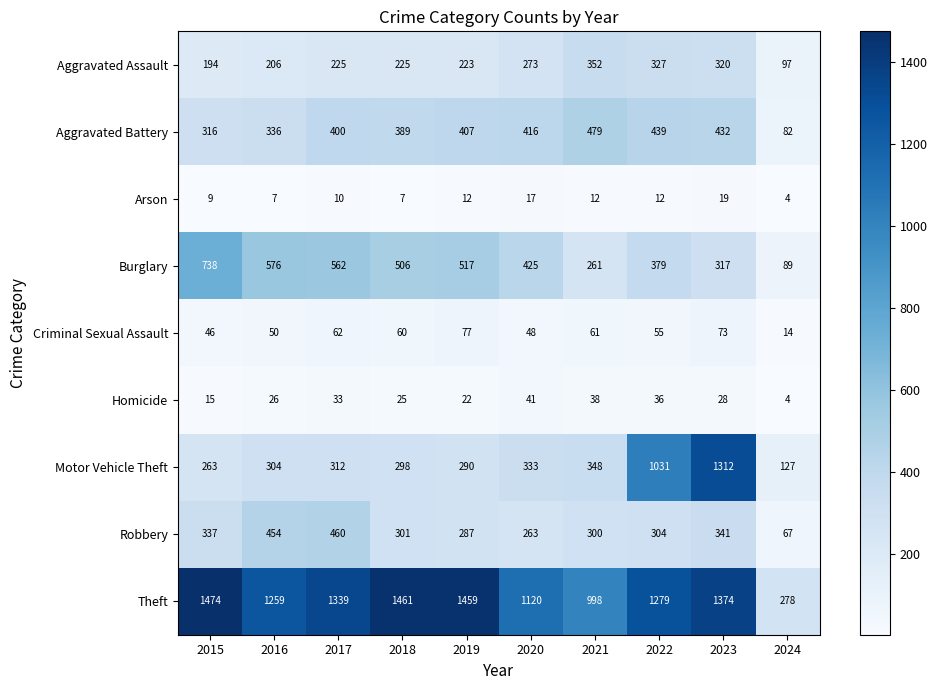

What value does the Homicide series have at 2019, to the nearest 5?

20